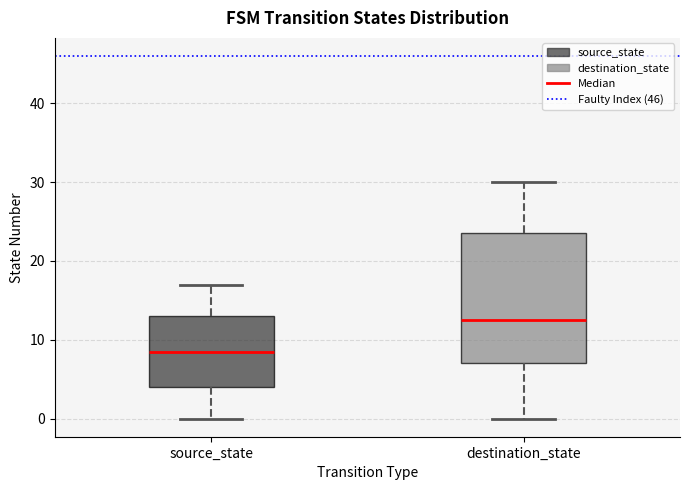

Which box's median line is the highest?

destination_state